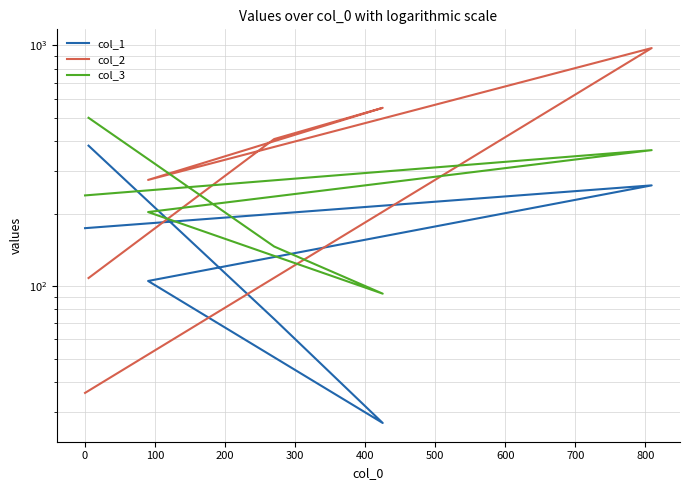

Reading right to left, what are all the values shown in this chart?

col_1: 383	73	27	105	262	174
col_2: 108	408	550	276	974	36
col_3: 500	146	93	203	367	238